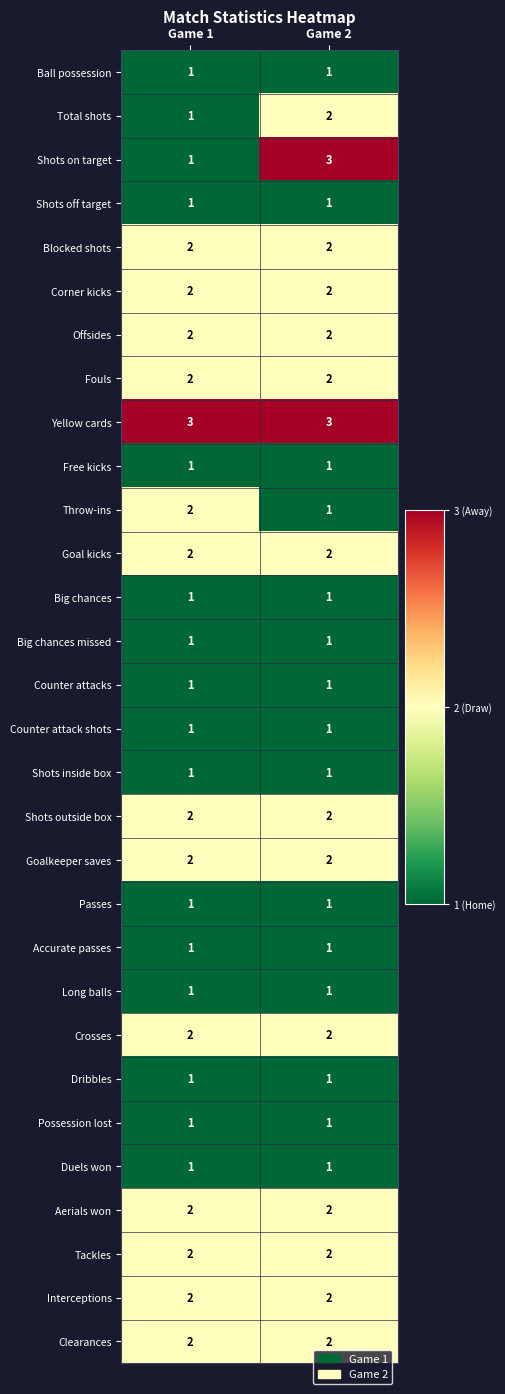

What is the maximum value shown in the chart?

3